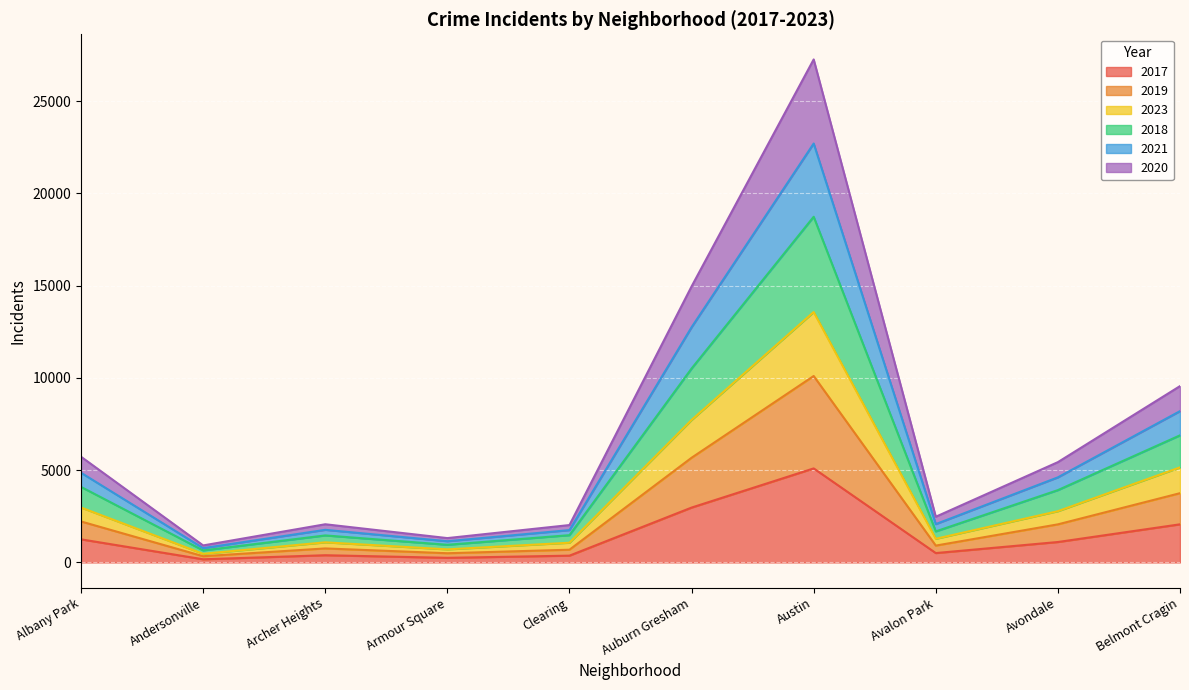

At which category is the sum across all series the highest?

Austin